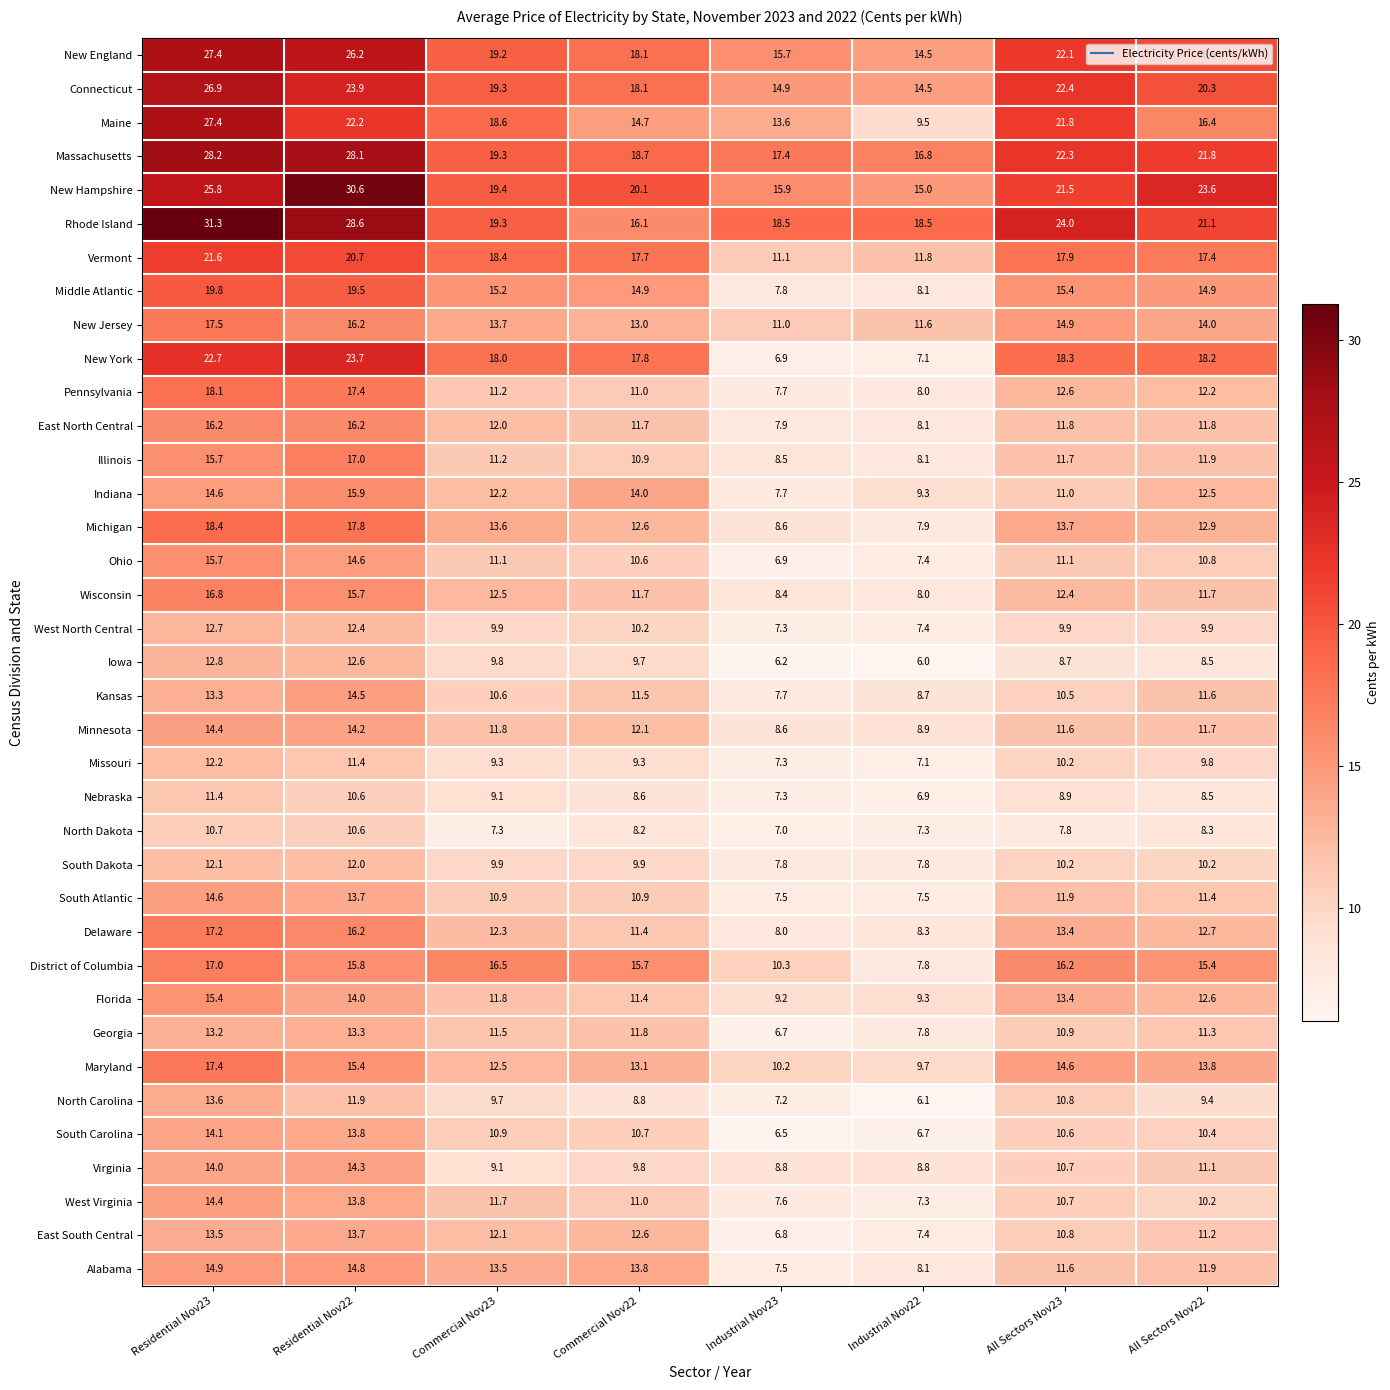

Which series changed the most between Industrial Nov22 and All Sectors Nov22?

New York